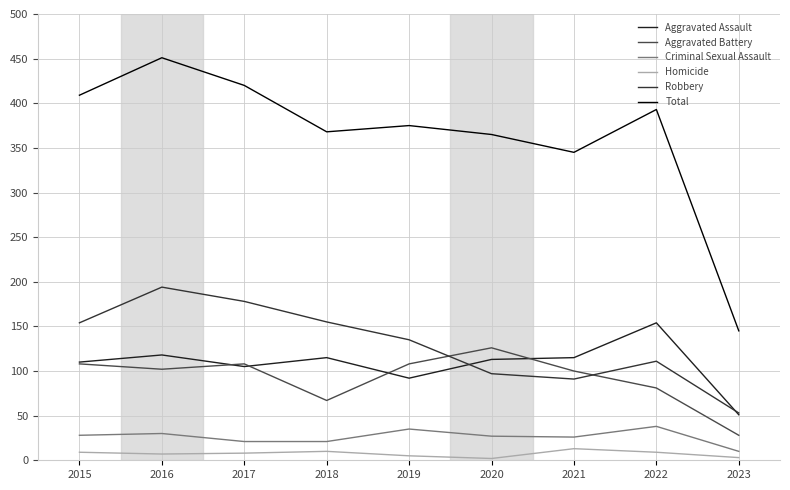

Which label corresponds to the largest value in the chart?

2016